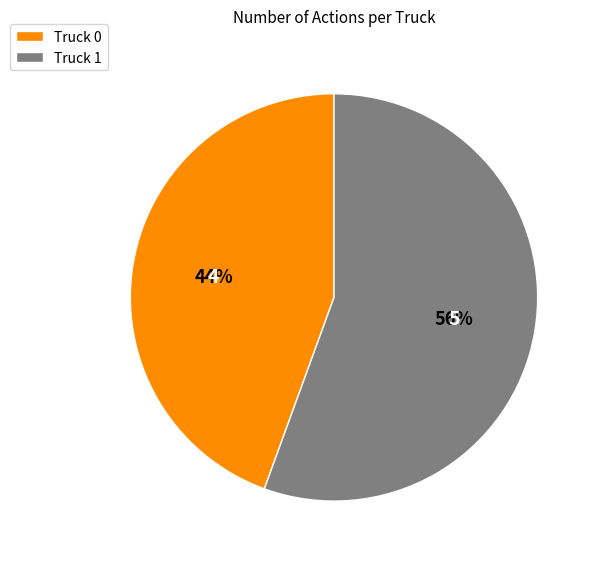

Does Truck 0 represent more than half of the total?

No